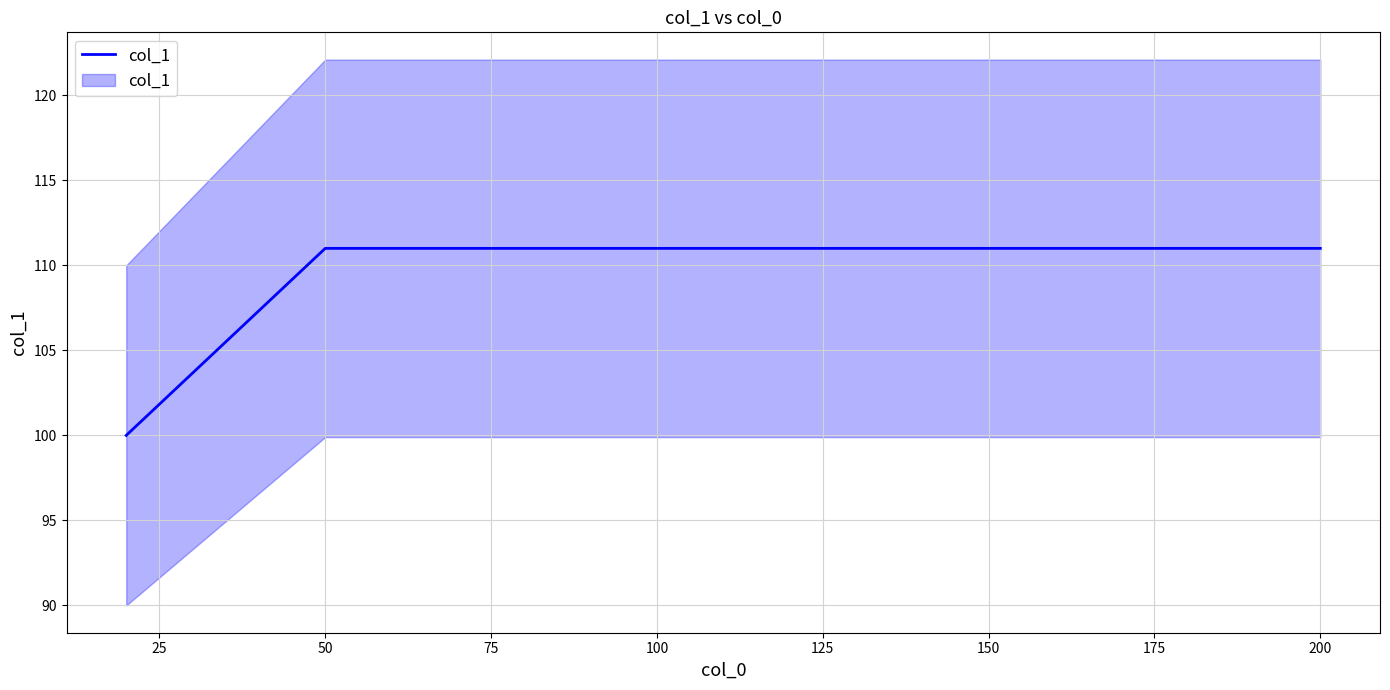

Count the number of data series in this chart.

1